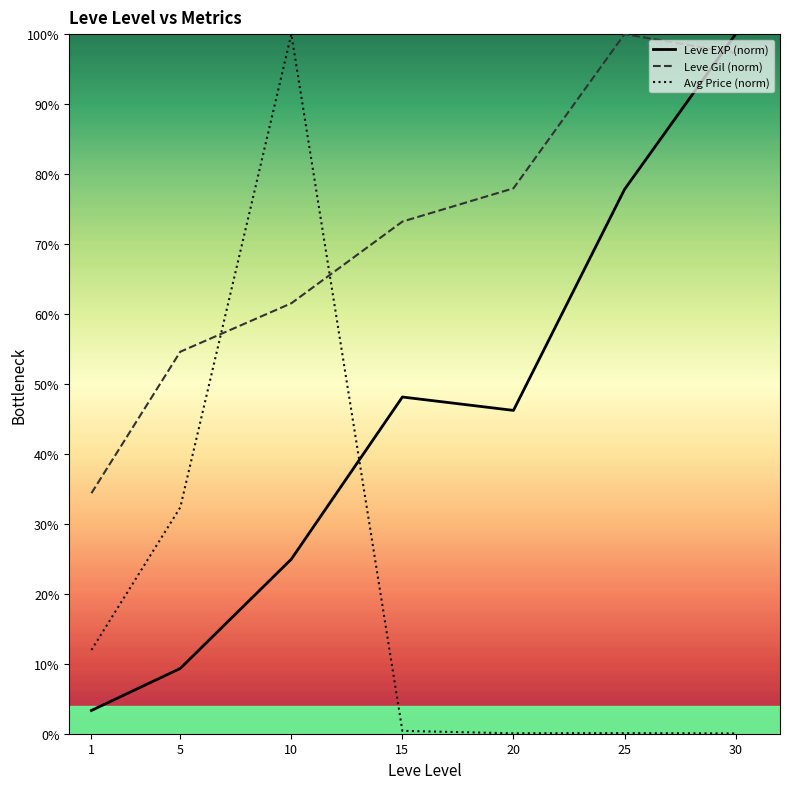

How many times do Leve Gil (norm) and Avg Price (norm) cross each other?

2